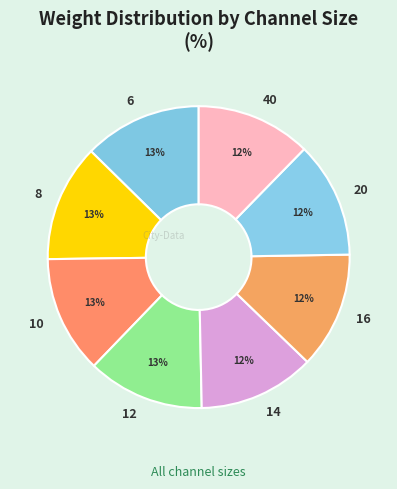

What percentage is the 8 slice, to the nearest percent?

13%